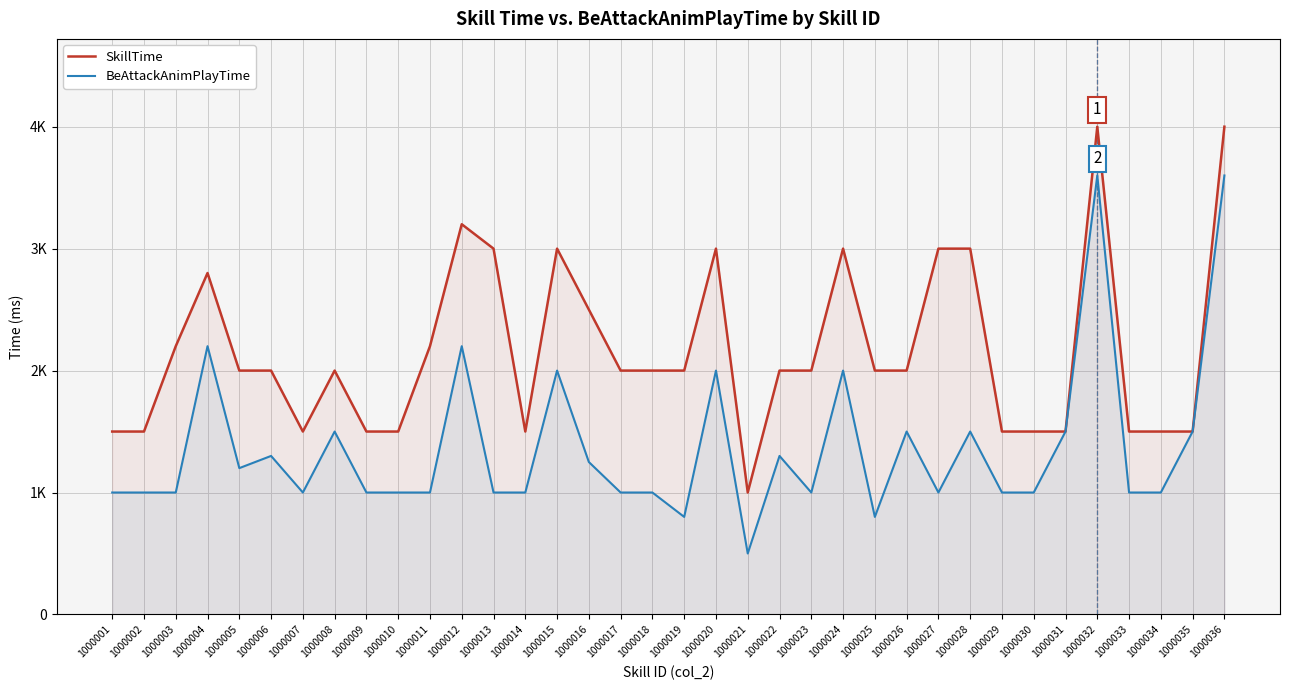

True or false: SkillTime and BeAttackAnimPlayTime intersect in this chart.

False